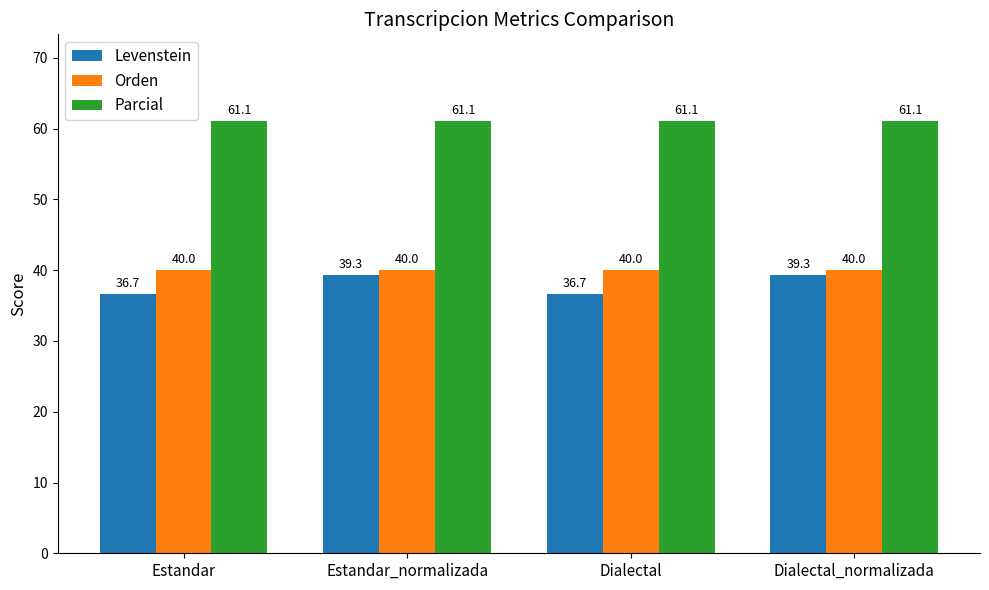

What value does the Levenstein series have at Dialectal_normalizada?

39.3